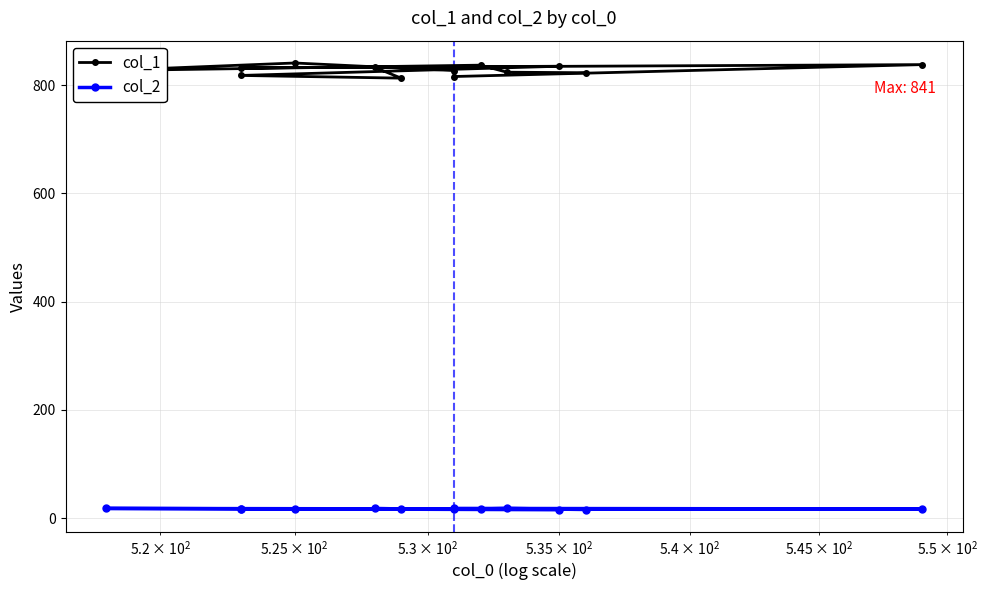

How many lines are shown in the chart?

2